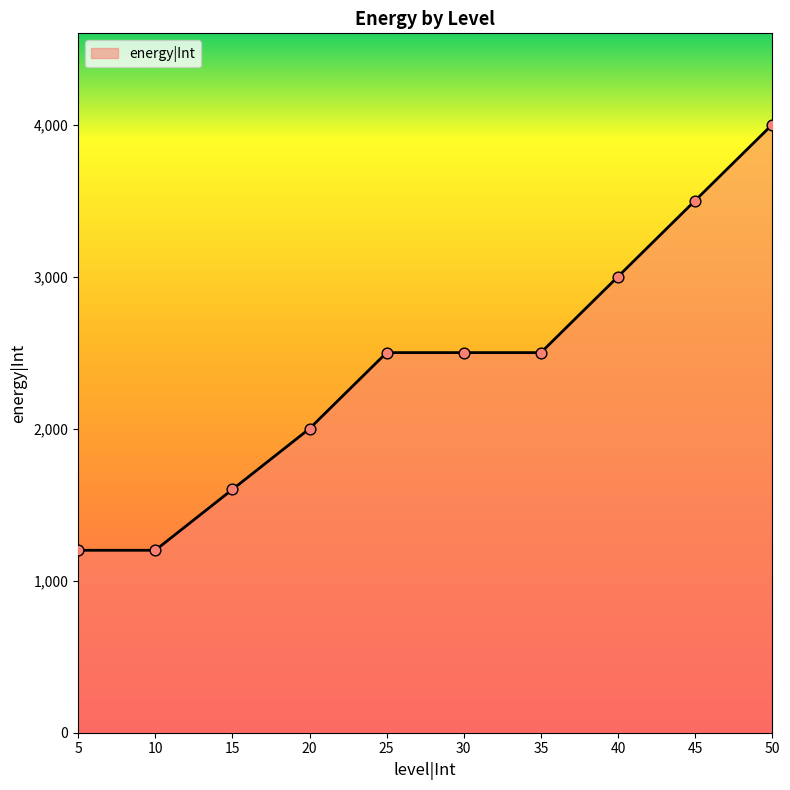

Between 35 and 45, which is larger?

45